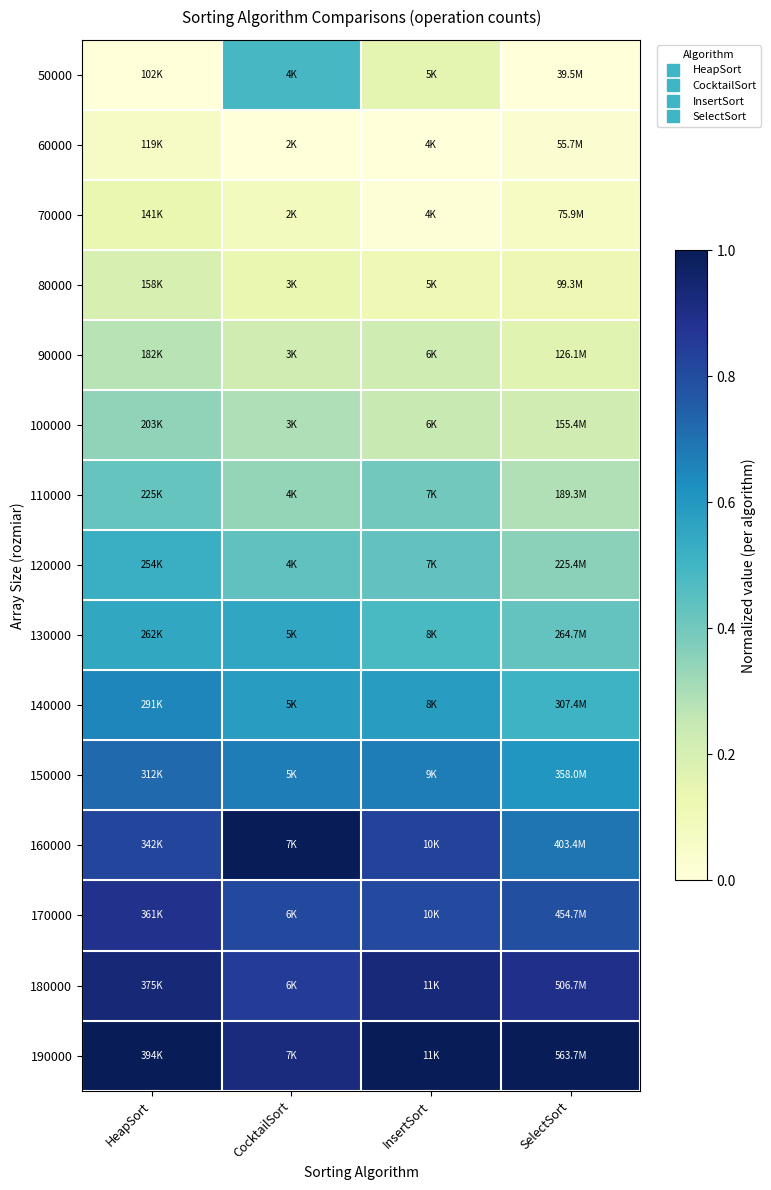

At which category is the sum across all series the highest?

HeapSort